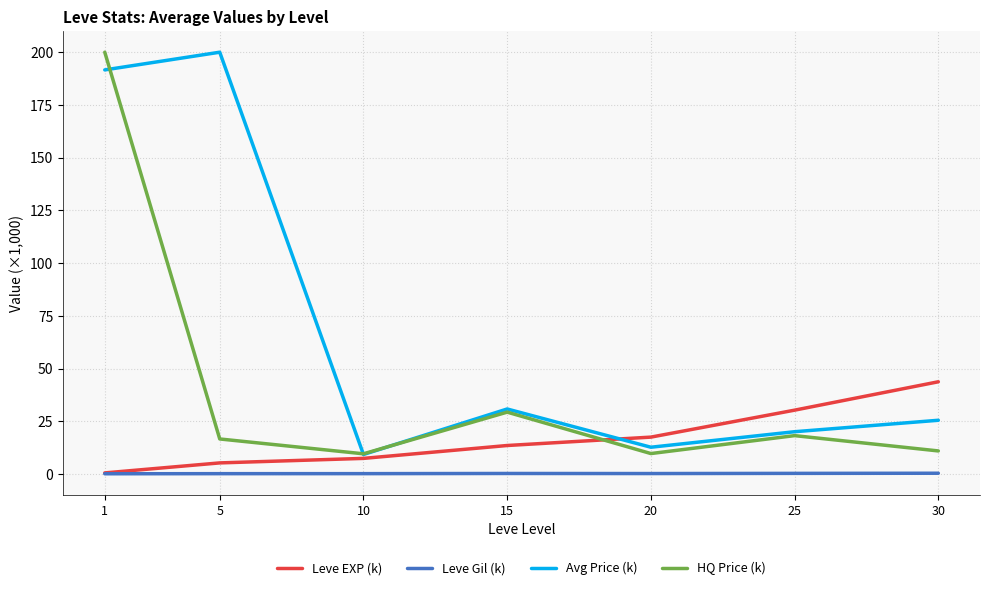

True or false: Avg Price (k) and HQ Price (k) intersect in this chart.

True